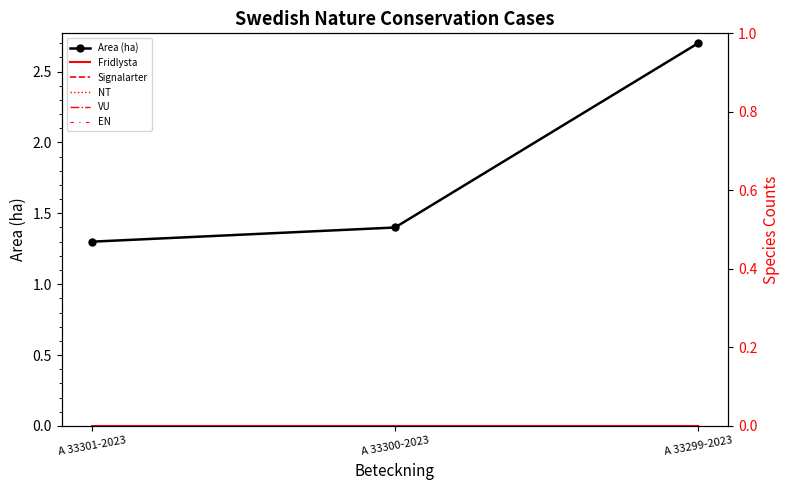

Count the number of data series in this chart.

6